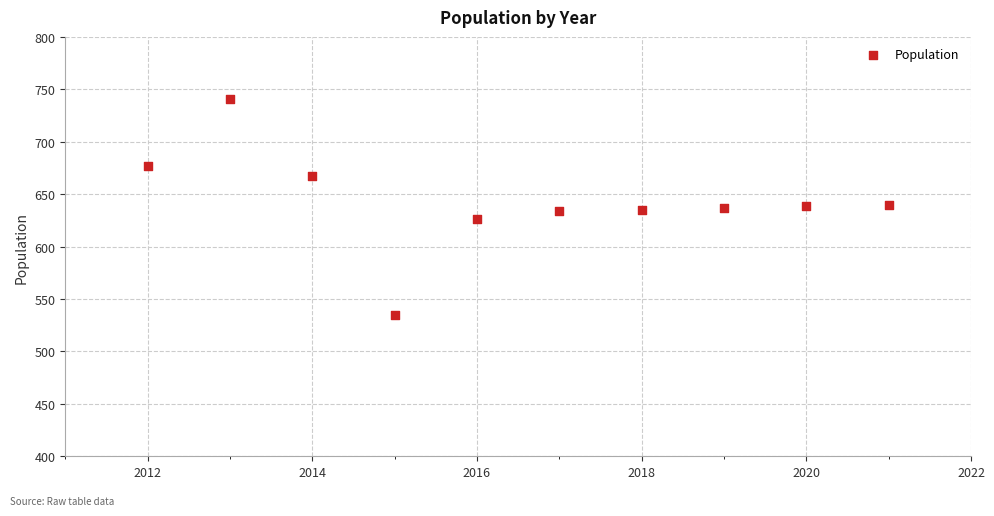

What is the average X value?

2016